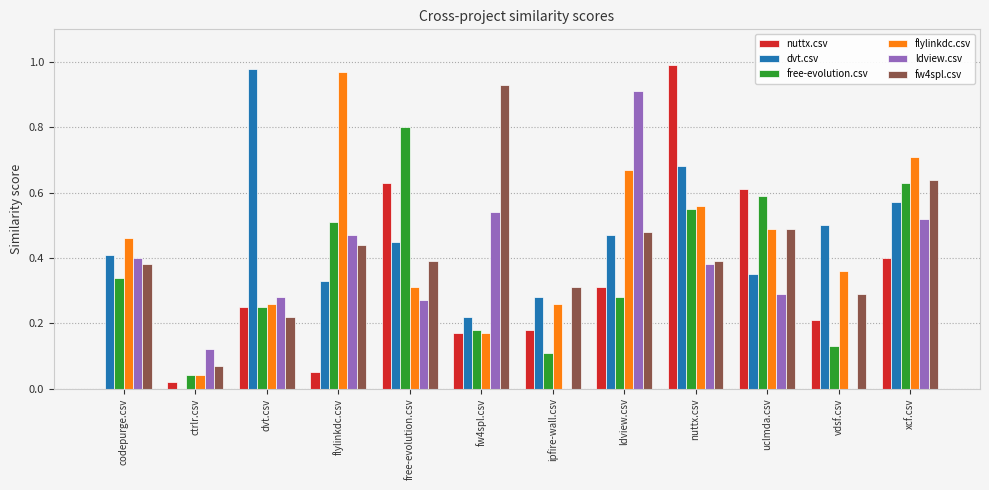

True or false: flylinkdc.csv has a value of 0.7 at codepurge.csv.

False